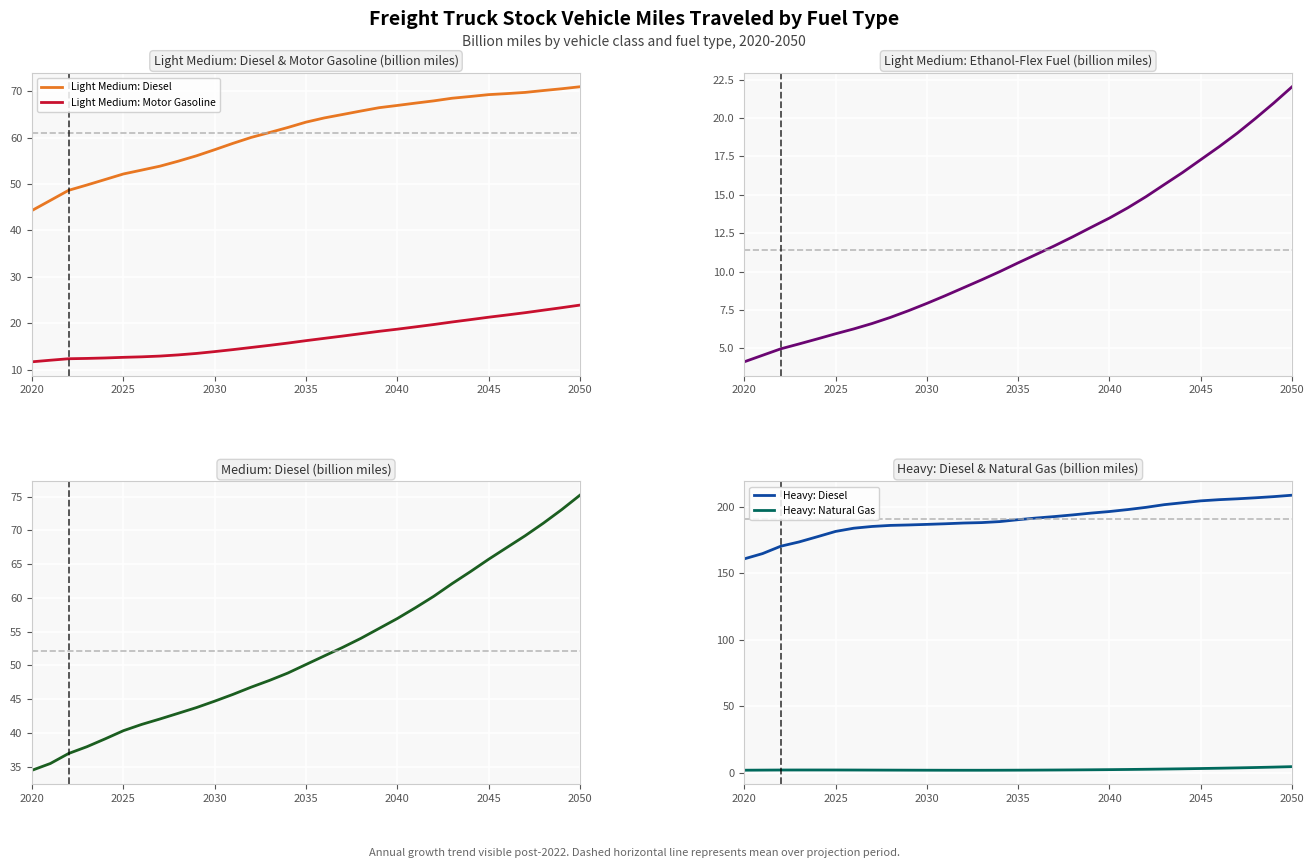

True or false: Light Medium: Diesel and Light Medium: Motor Gasoline cross at least once.

False